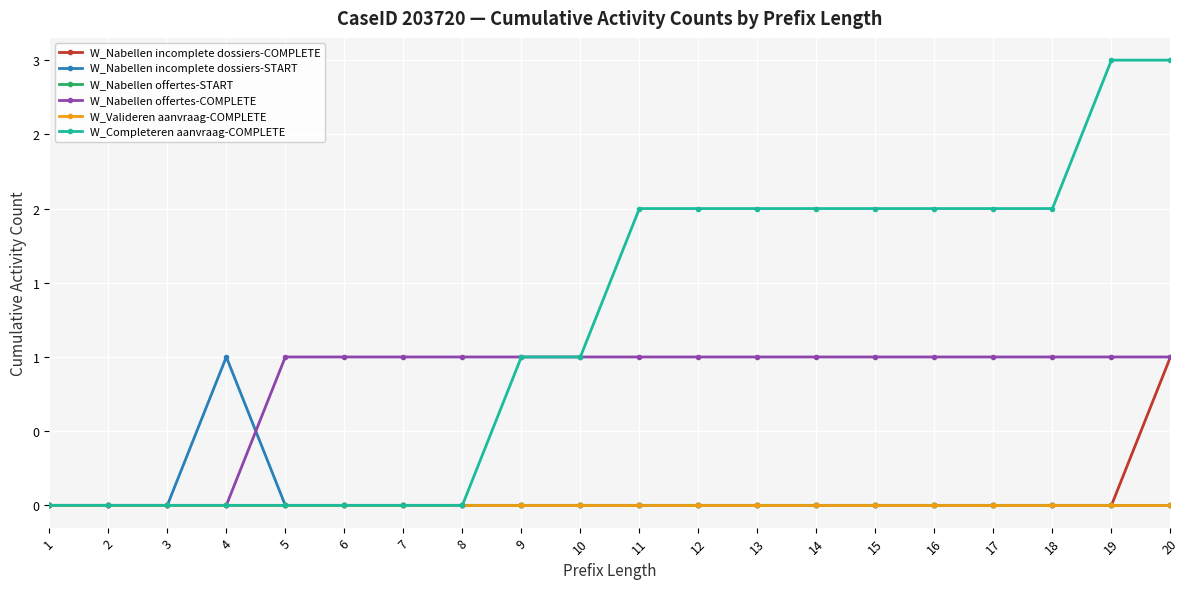

Is this an area chart (filled region under the line)?

No